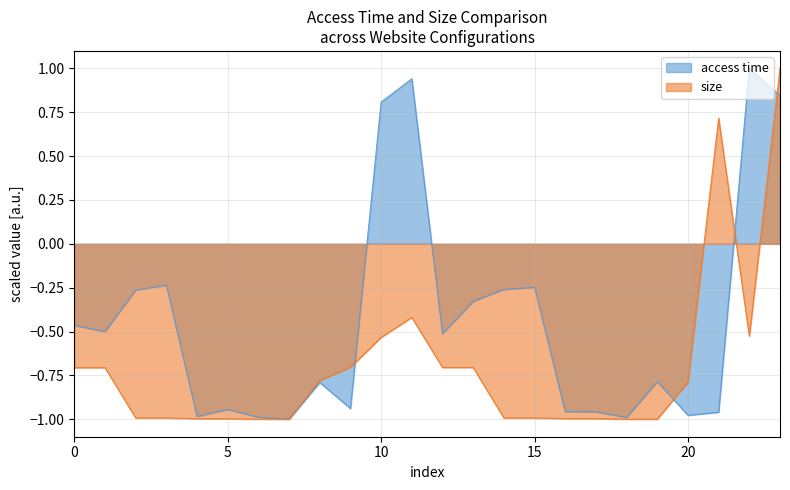

What are all the series names shown in the legend?

access time, size